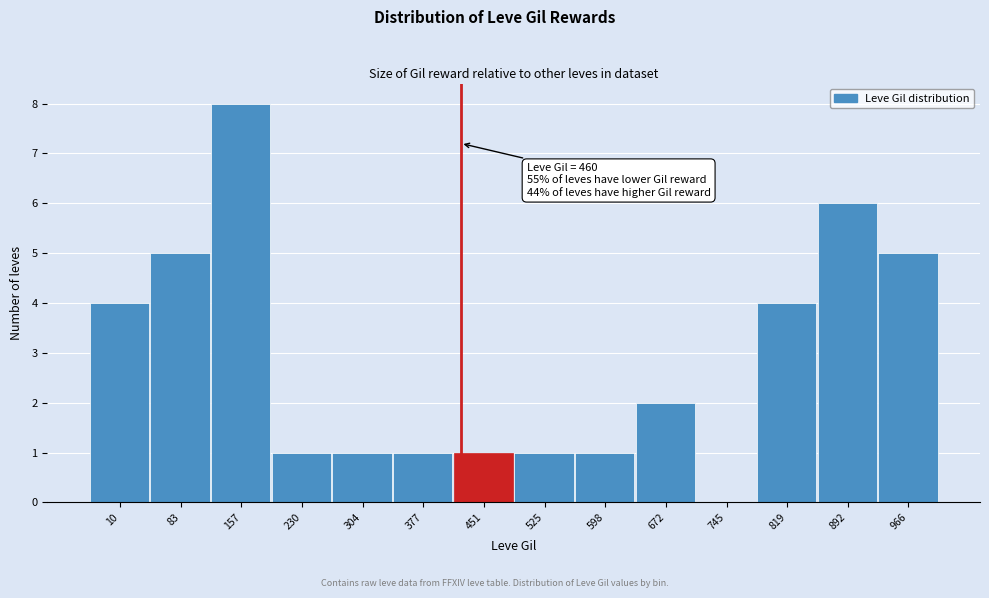

Reading left to right, extract all data points from this chart.

10=4	83=5	157=8	230=1	304=1	377=1	451=1	525=1	598=1	672=2	745=0	819=4	892=6	966=5